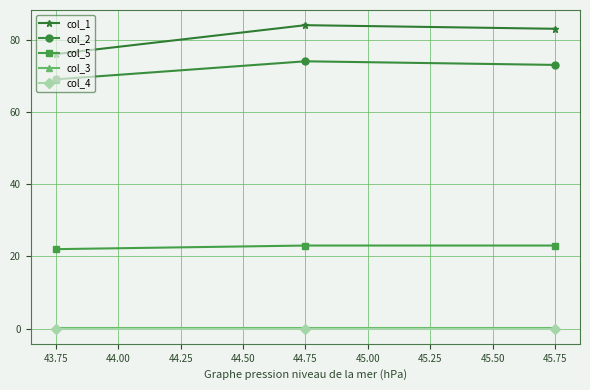

Which series has the widest spread of values?

col_1